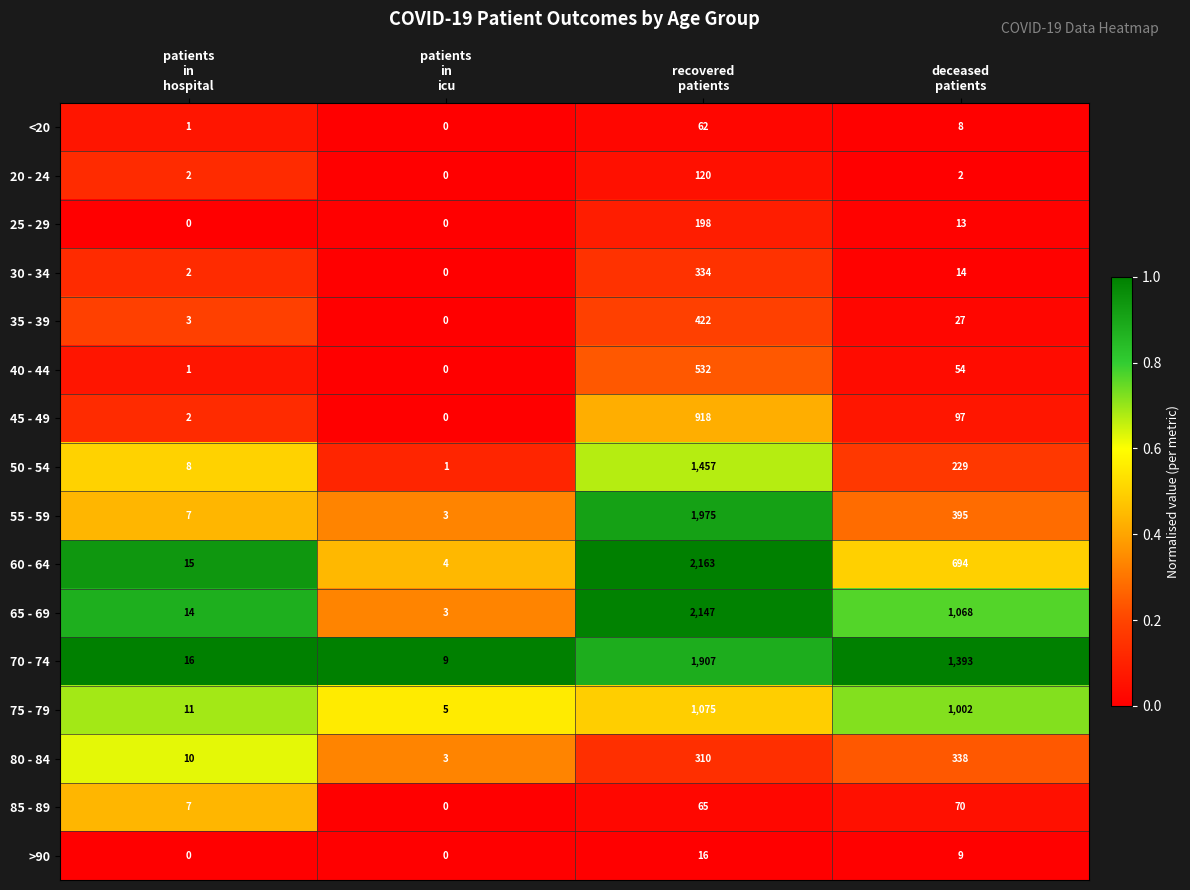

Which series has the largest range (max minus min)?

60 - 64